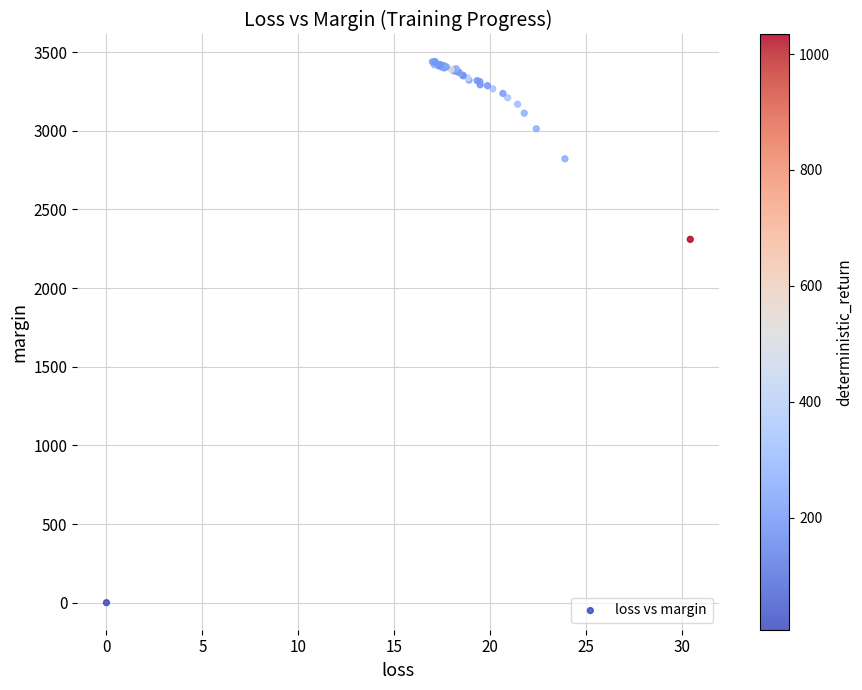

What Y value in the scatter plot is closest to 1719?

2309.5